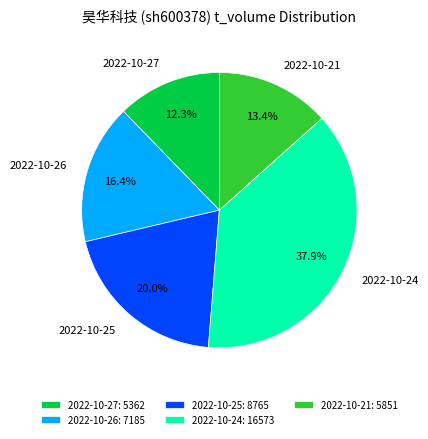

How many slices are in this pie chart?

5